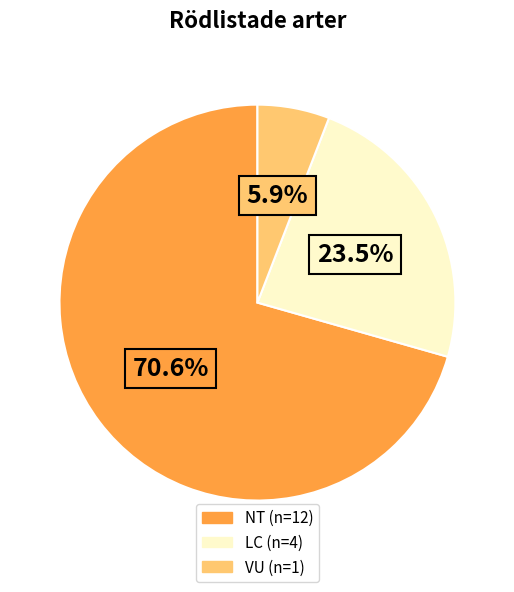

Does any single category account for the majority?

Yes